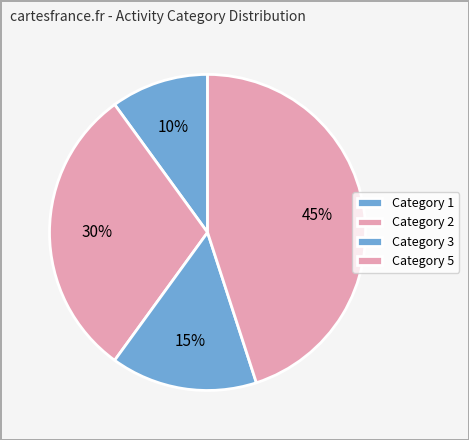

How many segments does this pie chart have?

4